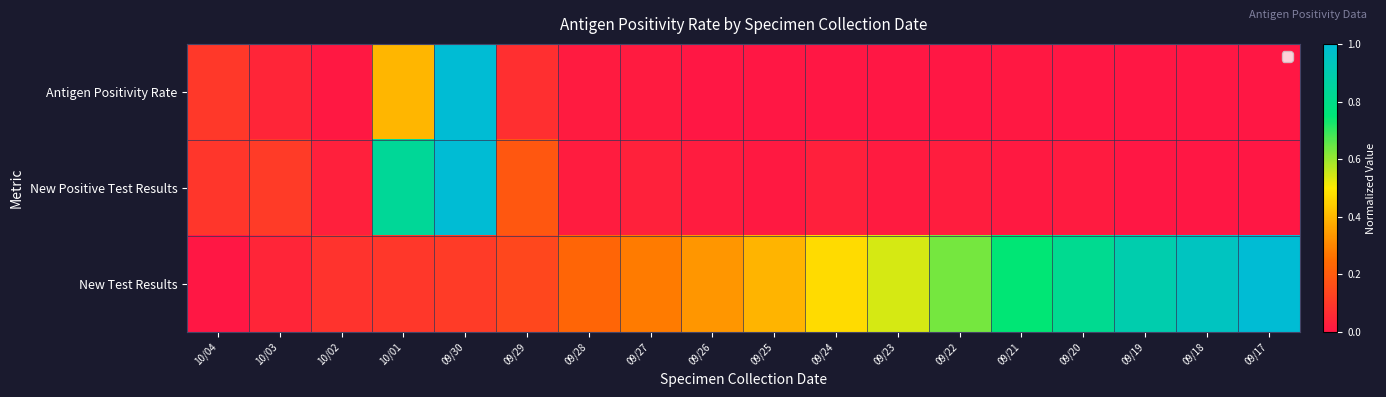

Reading left to right, transcribe all the data shown in this chart.

Antigen Positivity Rate: 10/04=0.1	10/03=0.0	10/02=0.0	10/01=0.4	09/30=1.0	09/29=0.1	09/28=0.0	09/27=0.0	09/26=0.0	09/25=0.0	09/24=0.0	09/23=0.0	09/22=0.0	09/21=0.0	09/20=0.0	09/19=0.0	09/18=0.0	09/17=0.0
New Positive Test Results: 10/04=0.1	10/03=0.1	10/02=0.0	10/01=0.8	09/30=1.0	09/29=0.2	09/28=0.0	09/27=0.0	09/26=0.0	09/25=0.0	09/24=0.0	09/23=0.0	09/22=0.0	09/21=0.0	09/20=0.0	09/19=0.0	09/18=0.0	09/17=0.0
New Test Results: 10/04=0.0	10/03=0.0	10/02=0.1	10/01=0.1	09/30=0.1	09/29=0.1	09/28=0.2	09/27=0.3	09/26=0.3	09/25=0.4	09/24=0.5	09/23=0.5	09/22=0.6	09/21=0.7	09/20=0.8	09/19=0.9	09/18=0.9	09/17=1.0